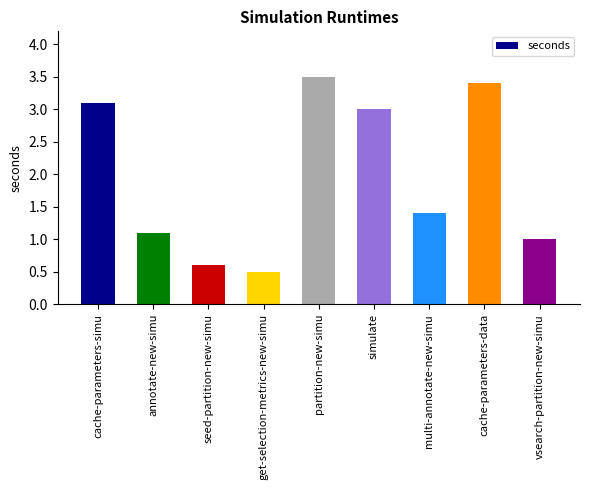

How many data points does each series have?

9